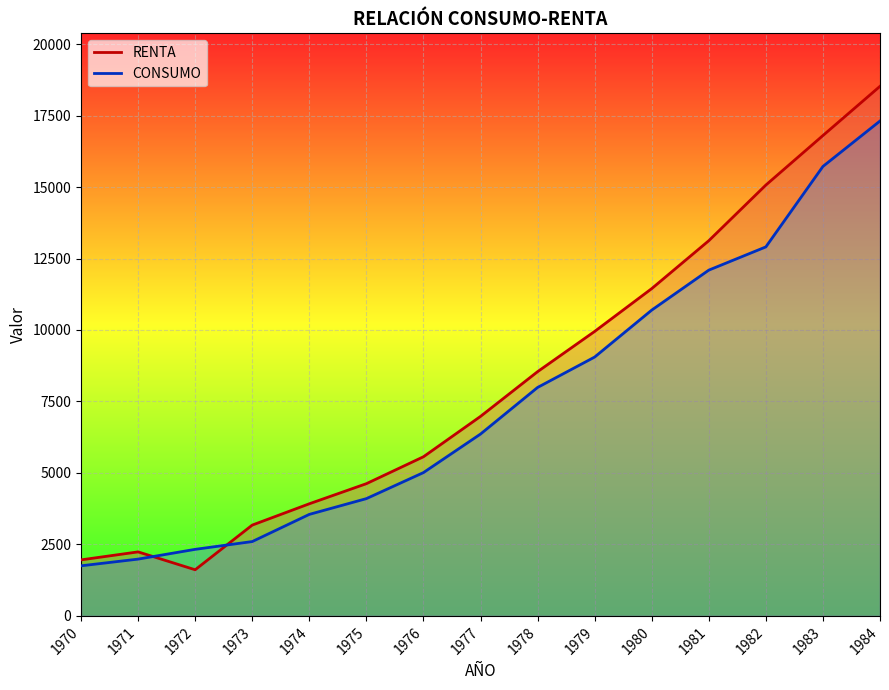

Which label corresponds to the smallest value in the chart?

1972